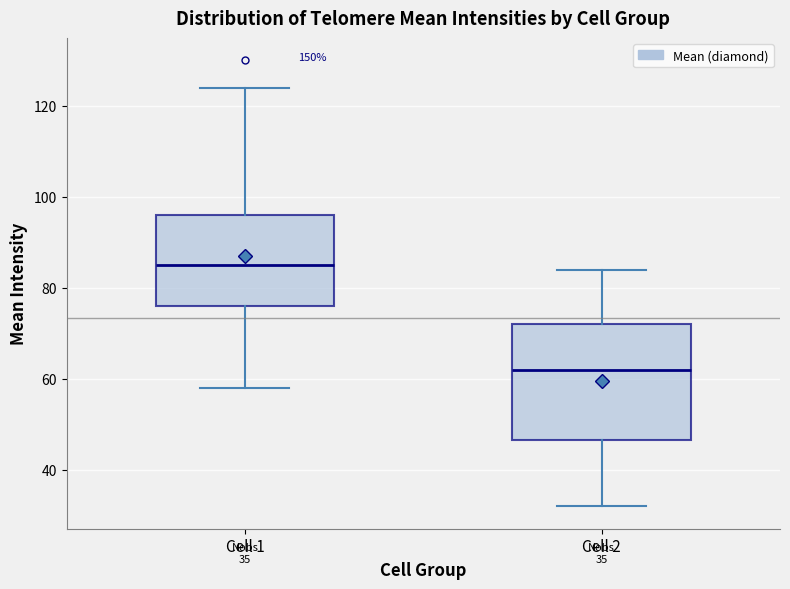

Which box has the highest median line?

Cell 1